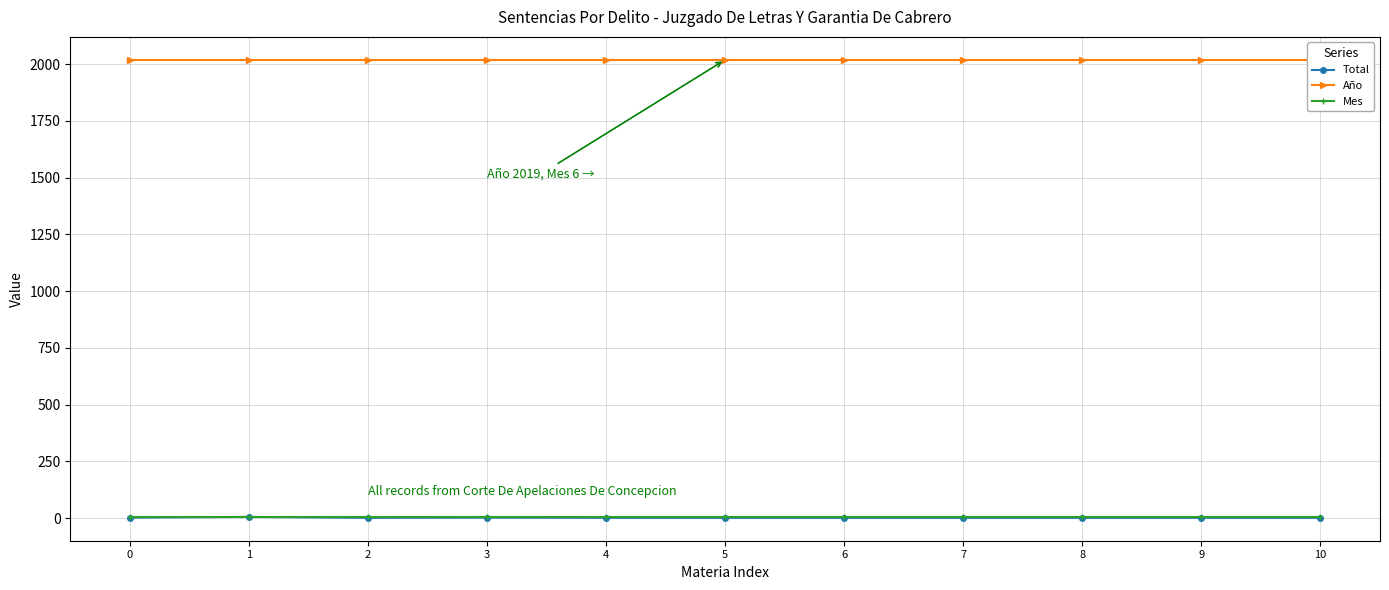

Reading left to right, list all the values displayed in this chart.

Total: 0=2	1=5	2=1	3=2	4=1	5=1	6=1	7=1	8=1	9=1	10=1
Año: 0=2019	1=2019	2=2019	3=2019	4=2019	5=2019	6=2019	7=2019	8=2019	9=2019	10=2019
Mes: 0=6	1=6	2=6	3=6	4=6	5=6	6=6	7=6	8=6	9=6	10=6